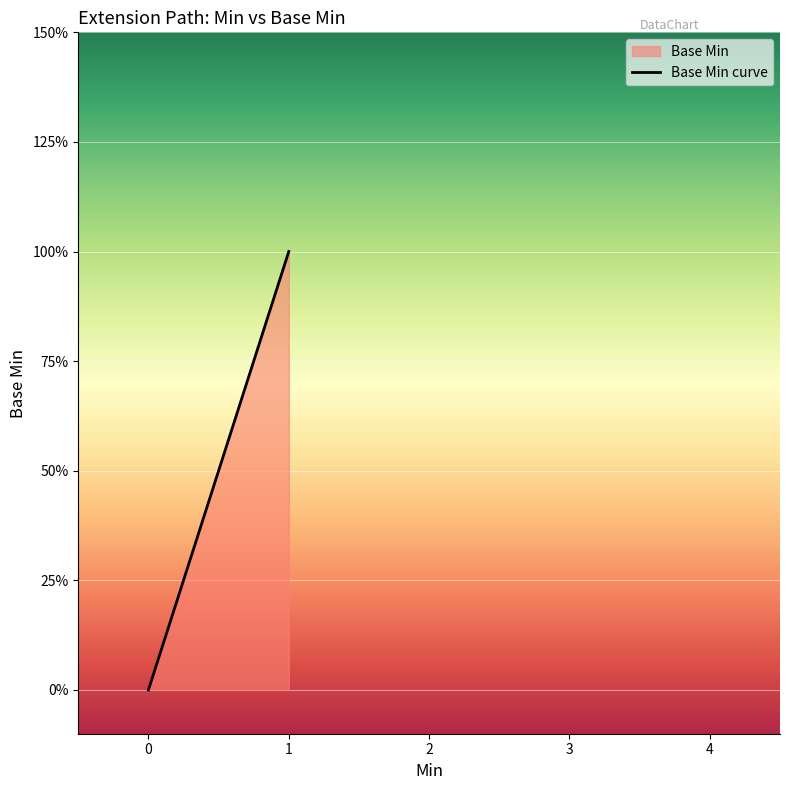

Is it true that the value at 0 is 0?

True